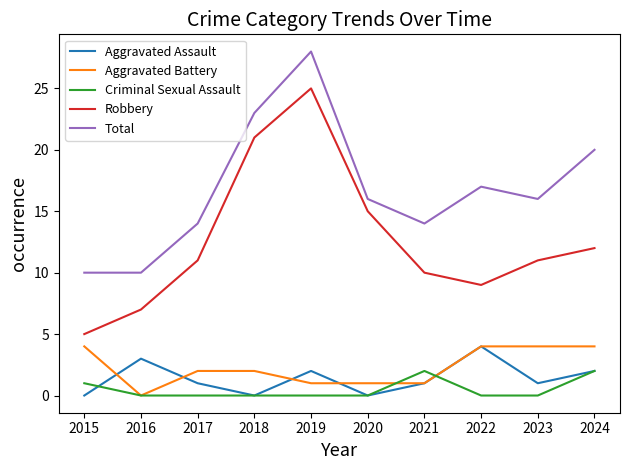

Which category has the highest value in the Robbery series?

2019